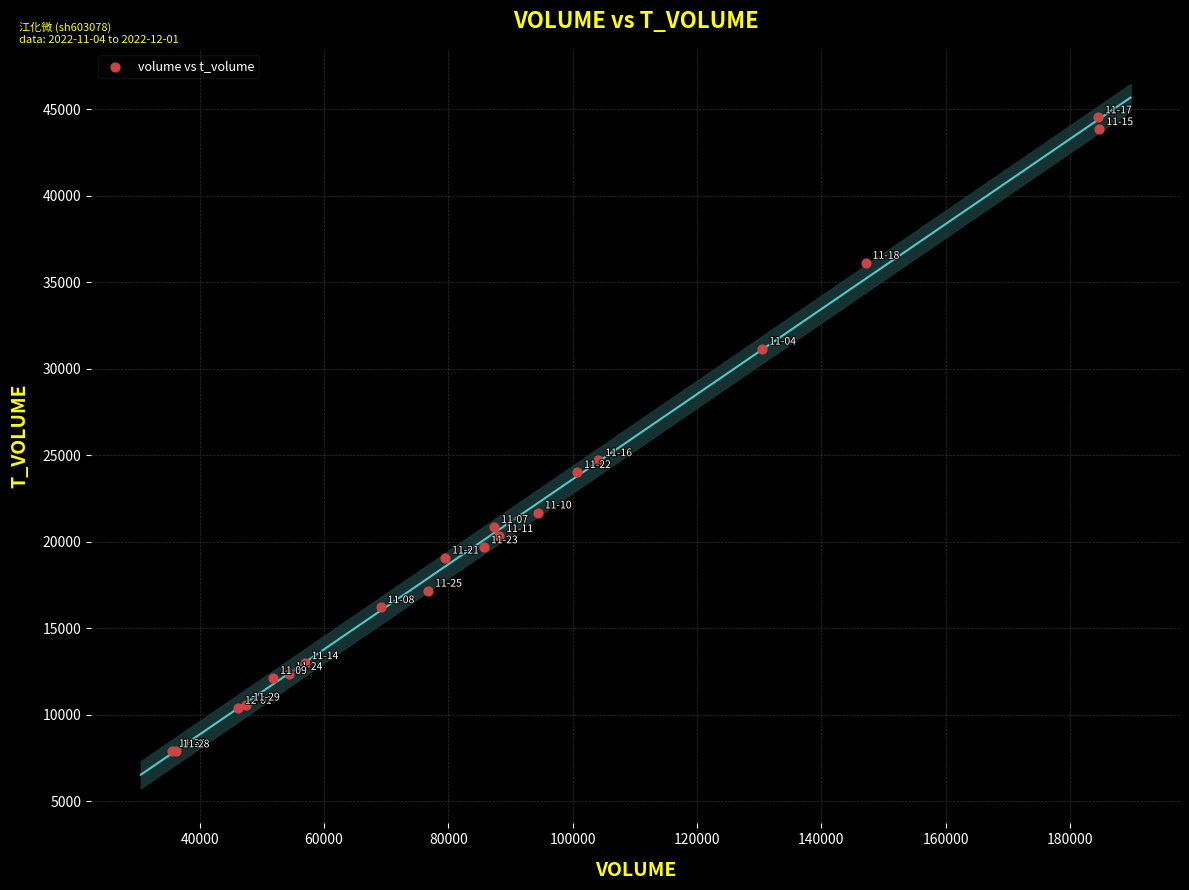

What Y value in the scatter plot is closest to 26199?

24708